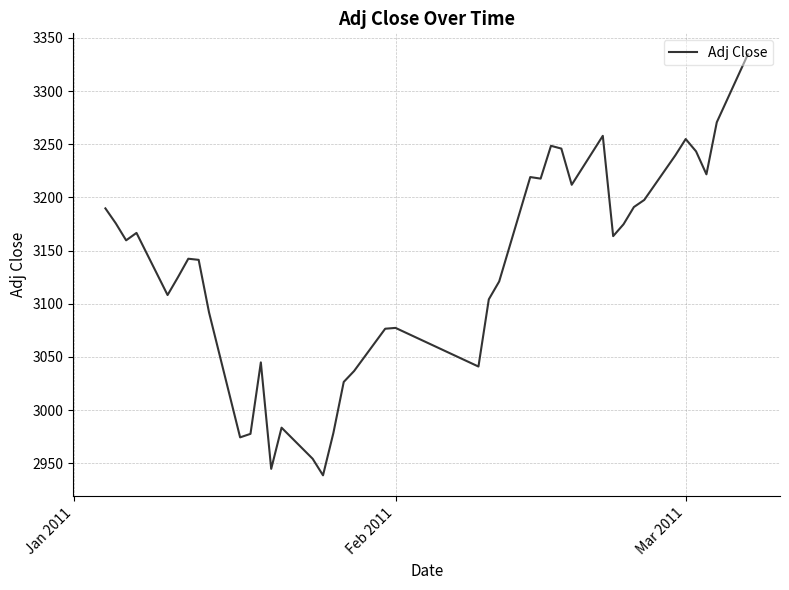

What is the maximum value shown in the chart?

3334.5